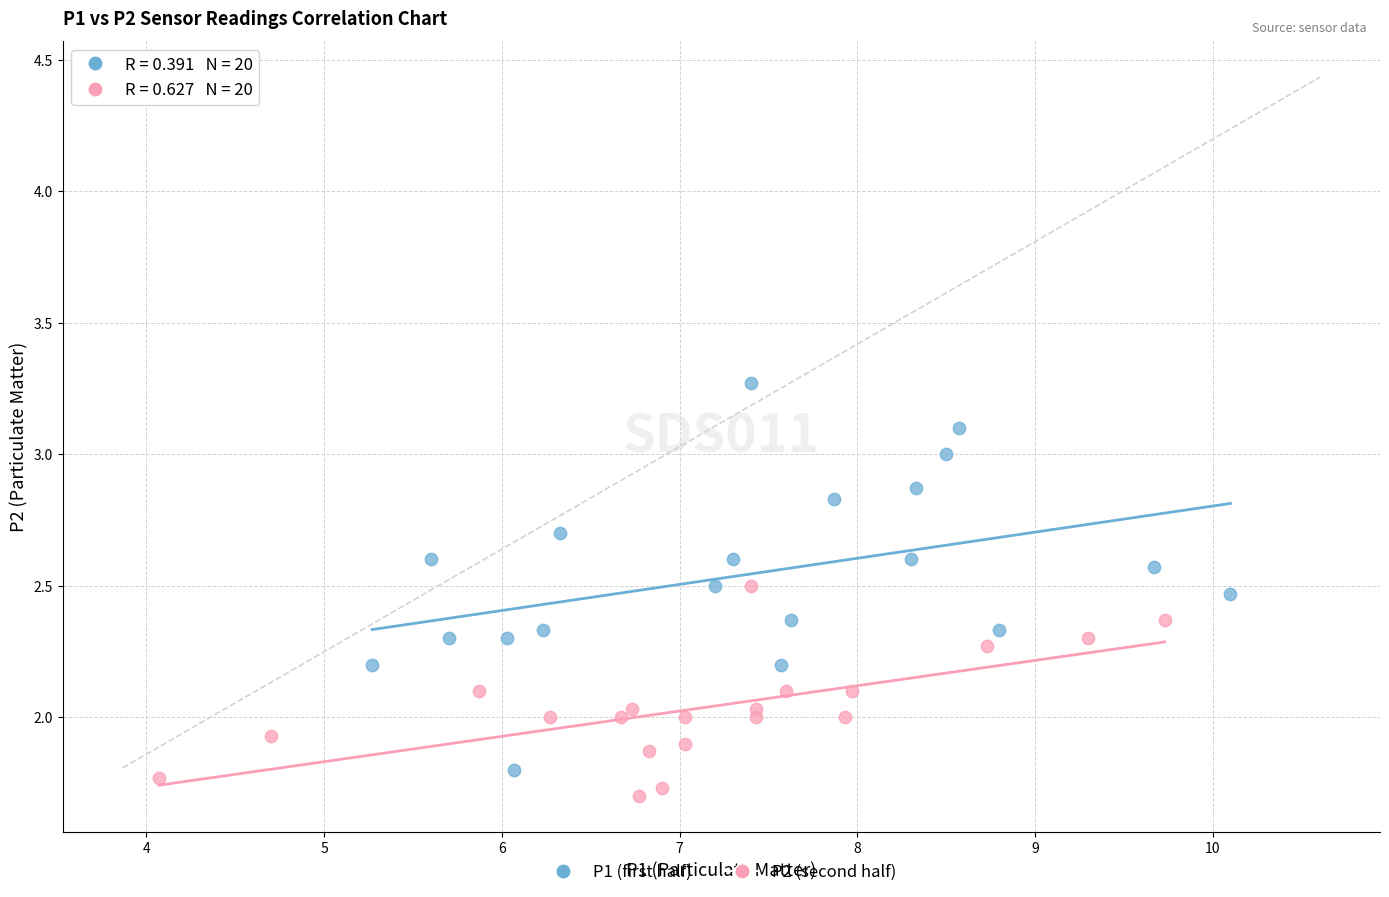

Which series has the widest spread of Y values?

P1 (first half)